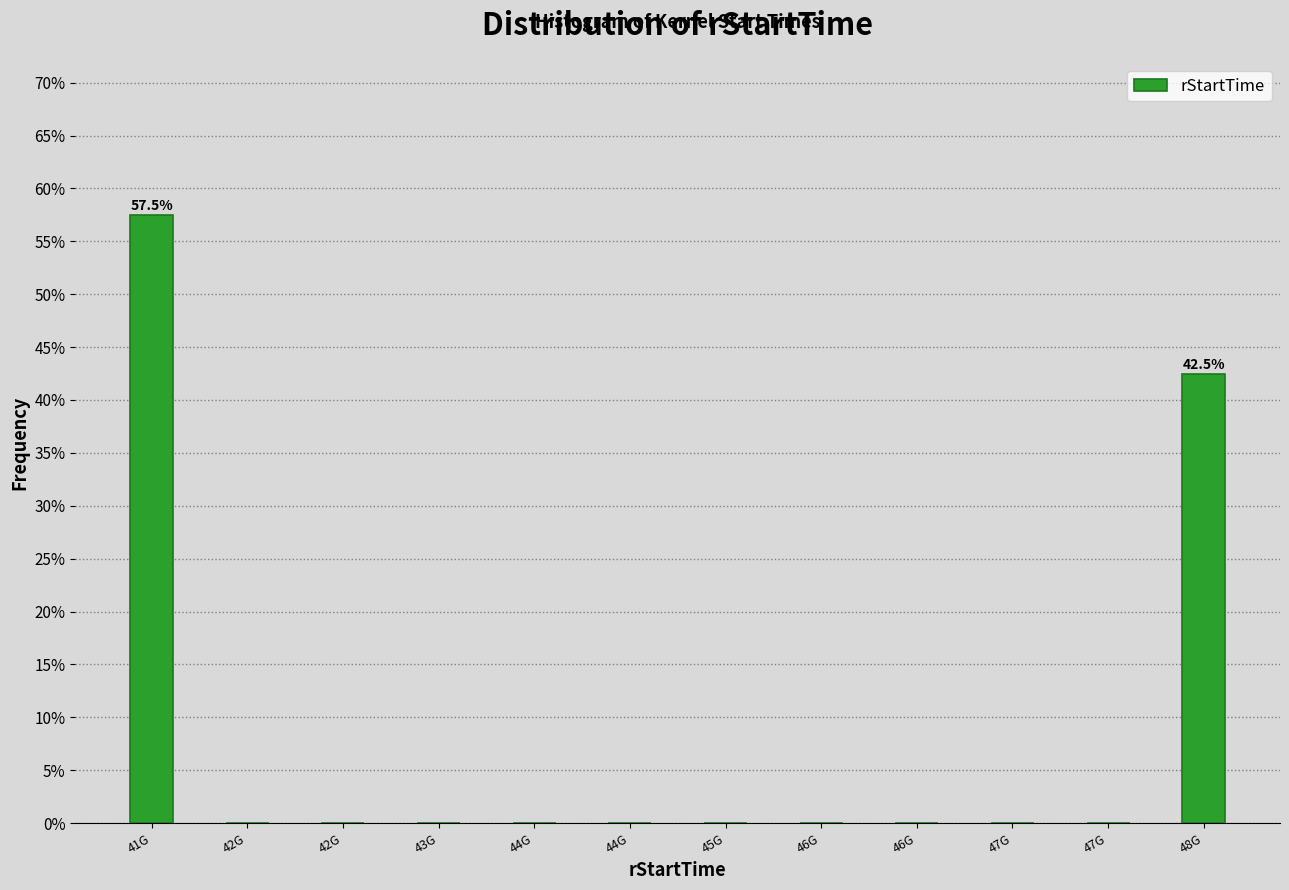

Count the number of categories in the chart.

12